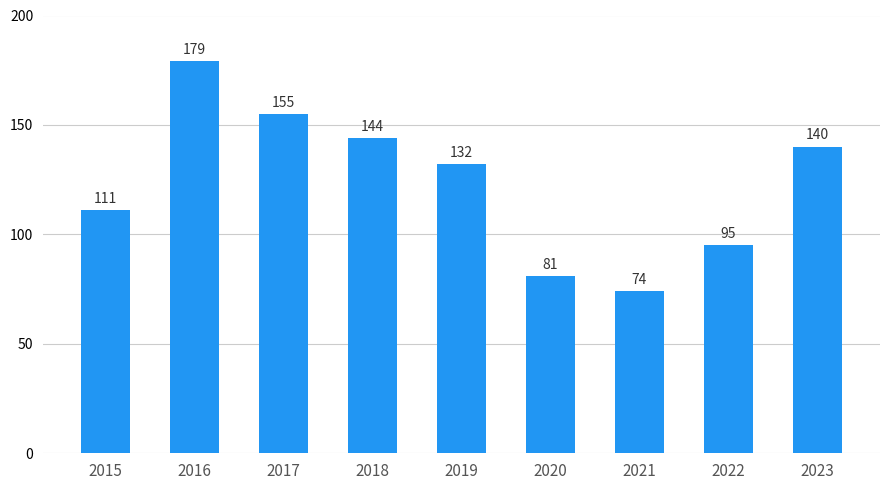

What is the change in value from 2018 to 2021?

-70